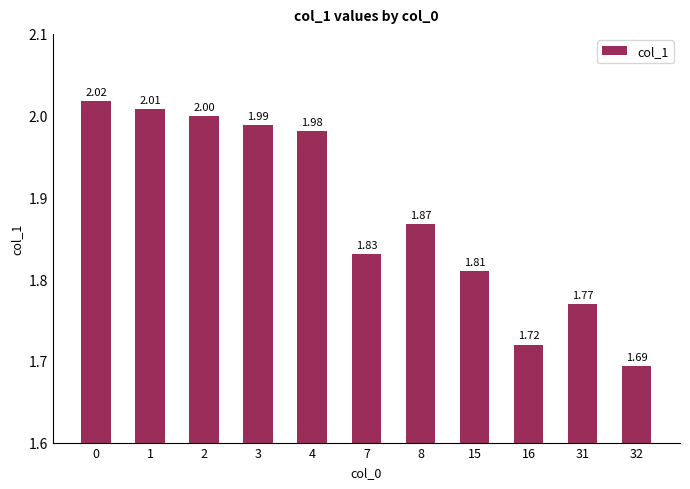

Count the number of data series in this chart.

1